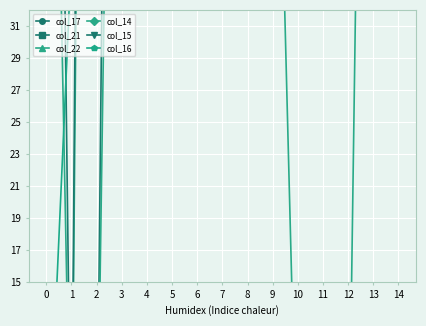

True or false: col_14 and col_17 intersect in this chart.

False